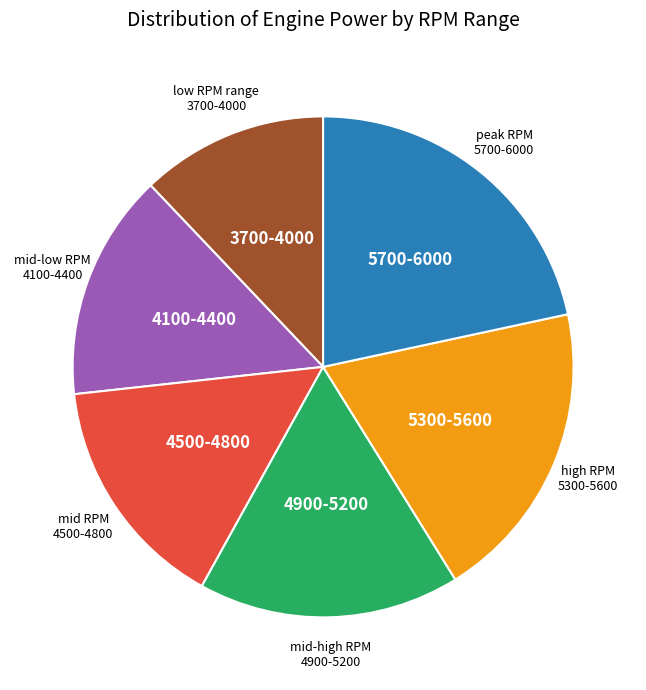

Does any single category account for the majority?

No